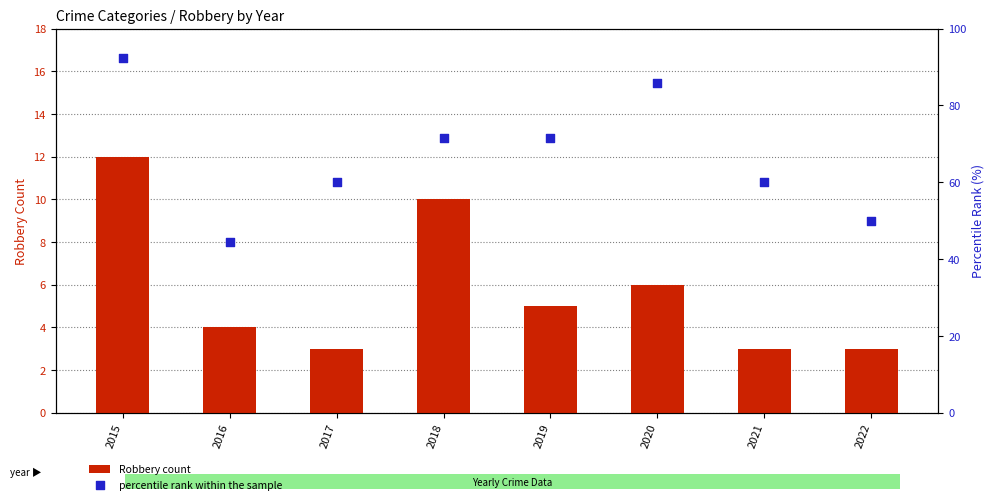

What are all the series names shown in the legend?

Robbery count, percentile rank within the sample